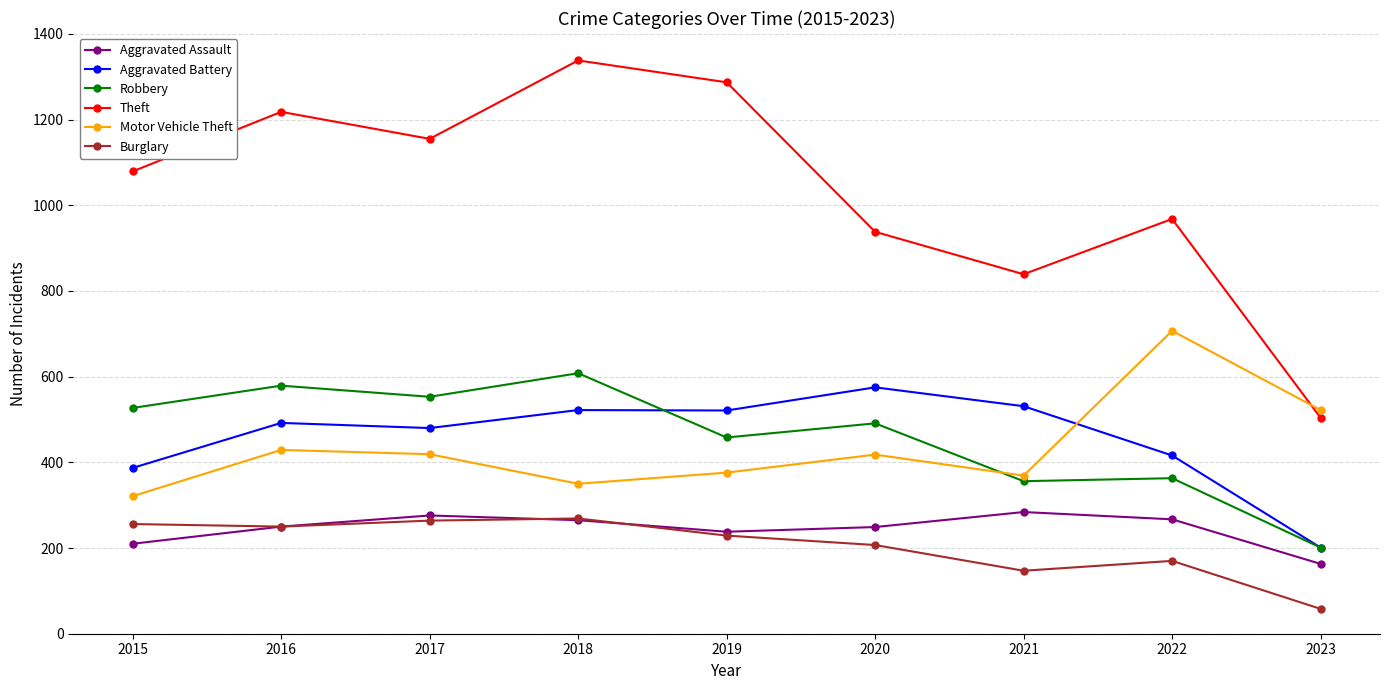

The value of Theft at 2019 is 335. True or false?

False